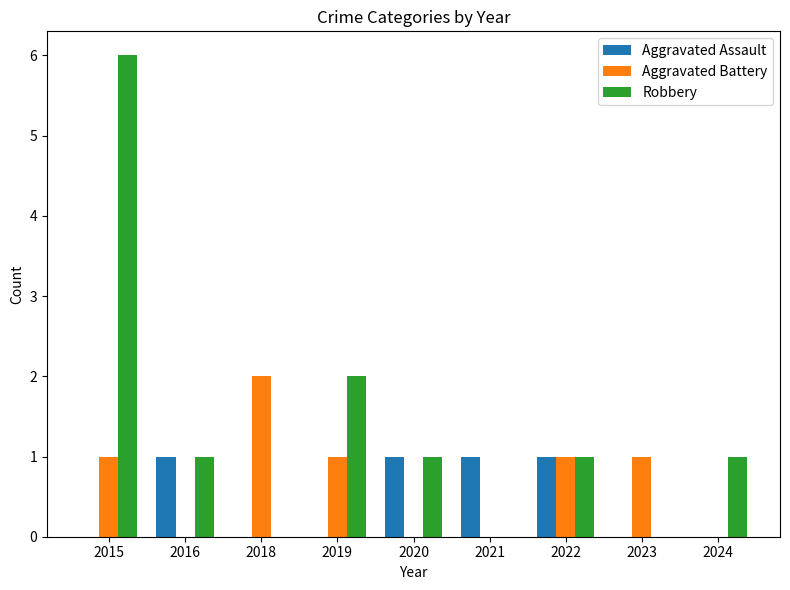

What is the spread (max minus min) of values at 2018?

2